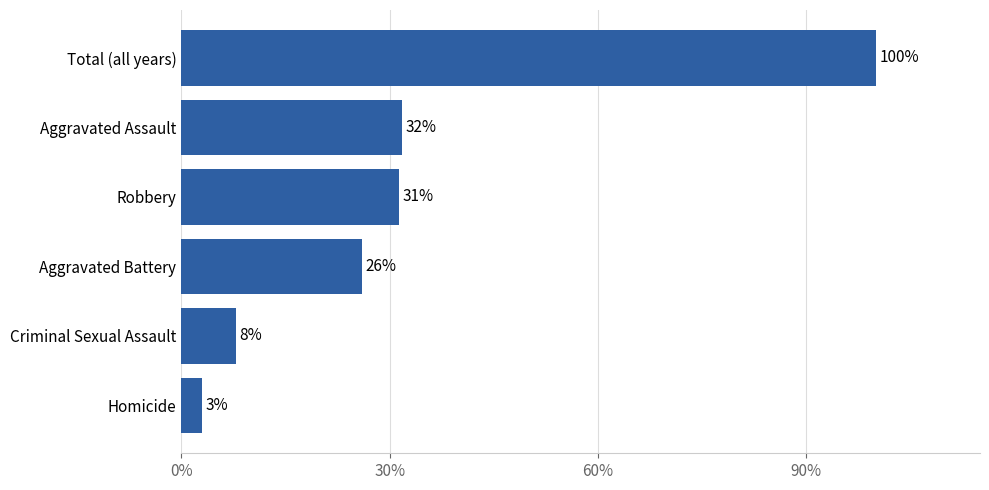

What is the sum of all values?

200.0